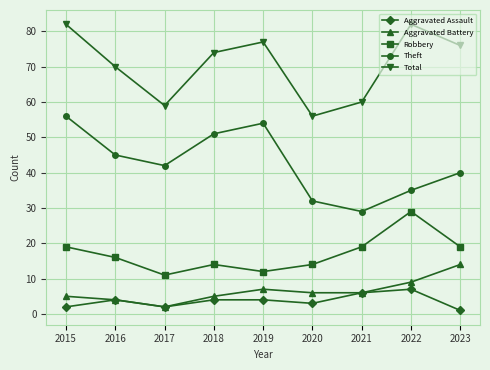

Is the value of Robbery at 2016 greater than the value of Theft at 2016?

No